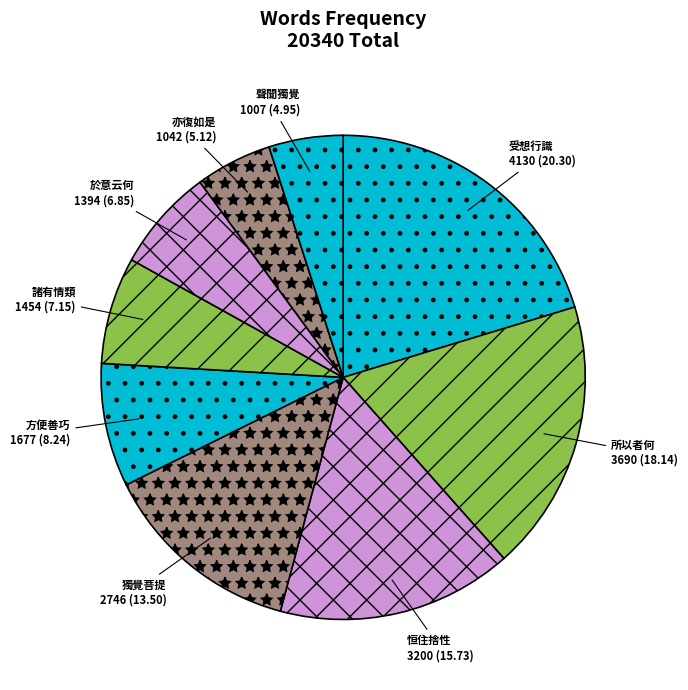

What is the largest slice in the pie chart?

受想行識